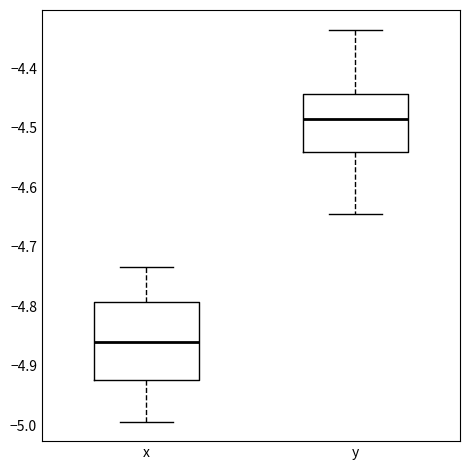

Where does the median line of the box for y sit on the y-axis? The values are not printed on the chart, so give them approximately, as read against the axis.

-4.49